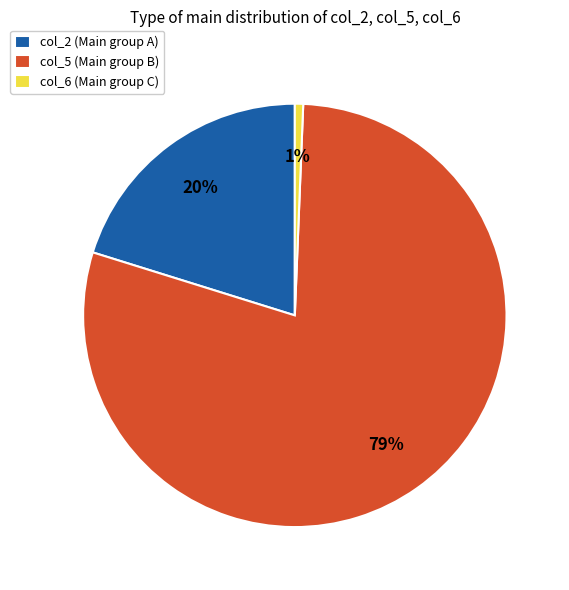

Which has a higher value, col_5 or col_6?

col_5